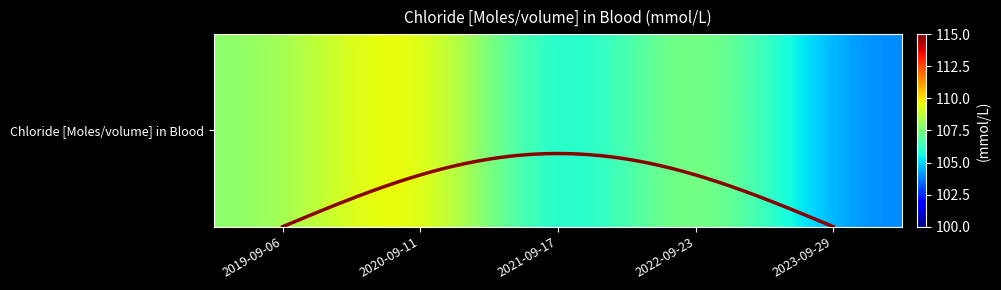

Reading left to right, list all the values displayed in this chart.

107.7	111.0	104.0	109.1	103.7